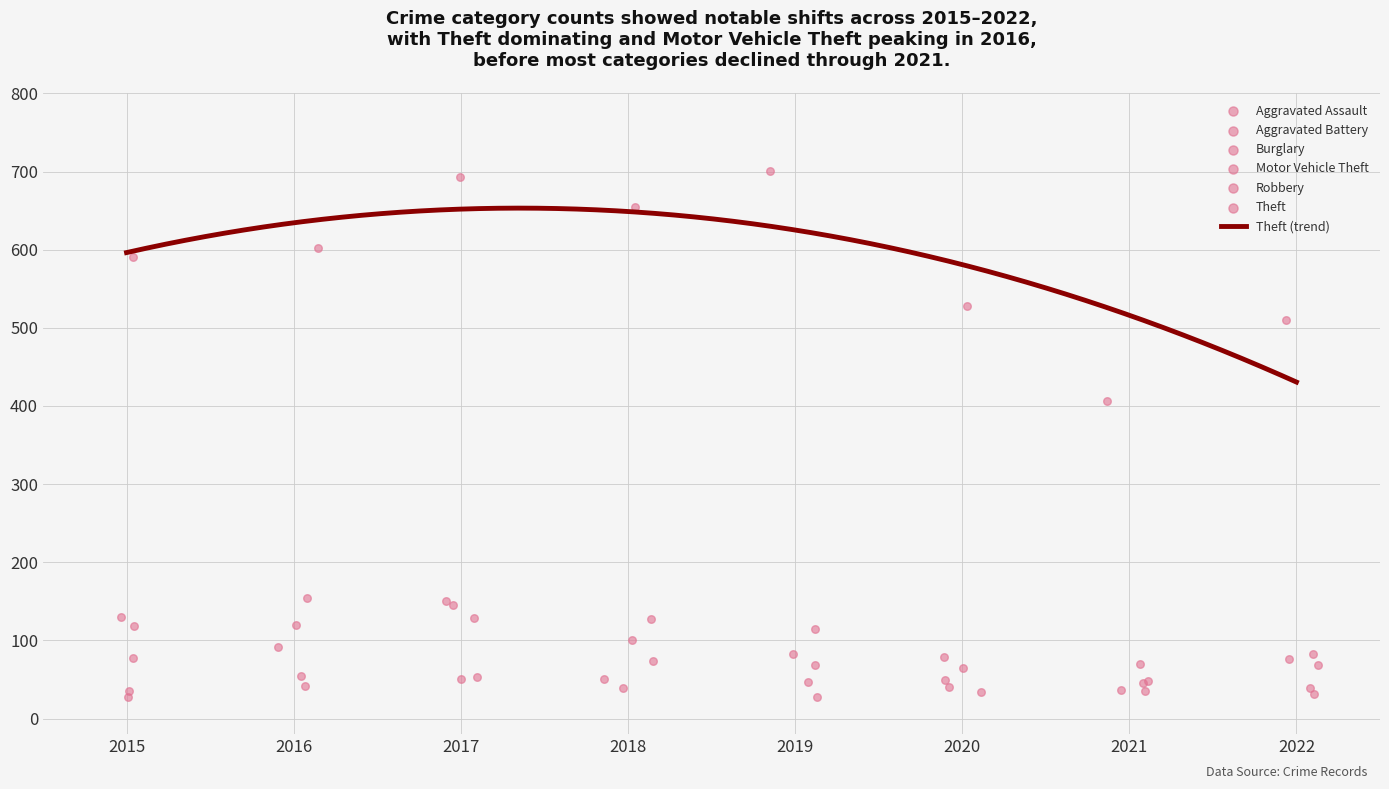

Which series has the largest total across all categories?

Theft